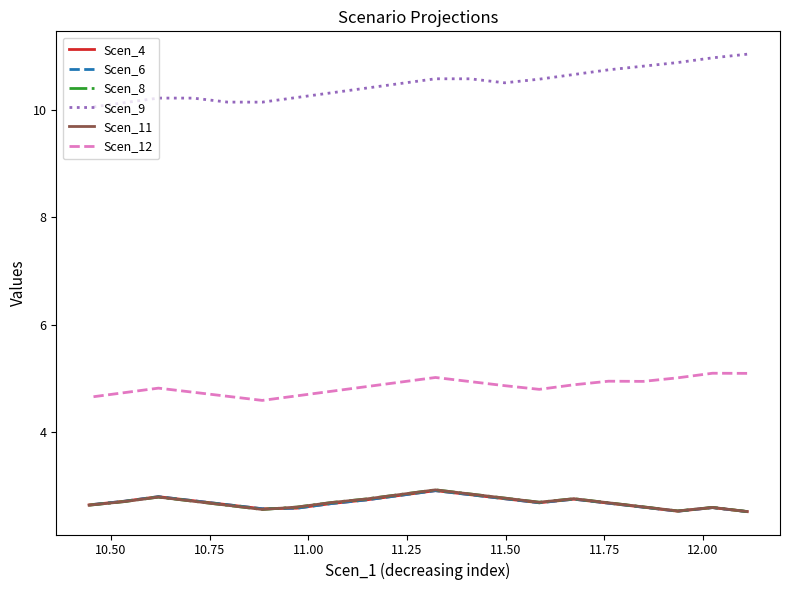

Count the Scen_8 values in the range 2 to 3.

20